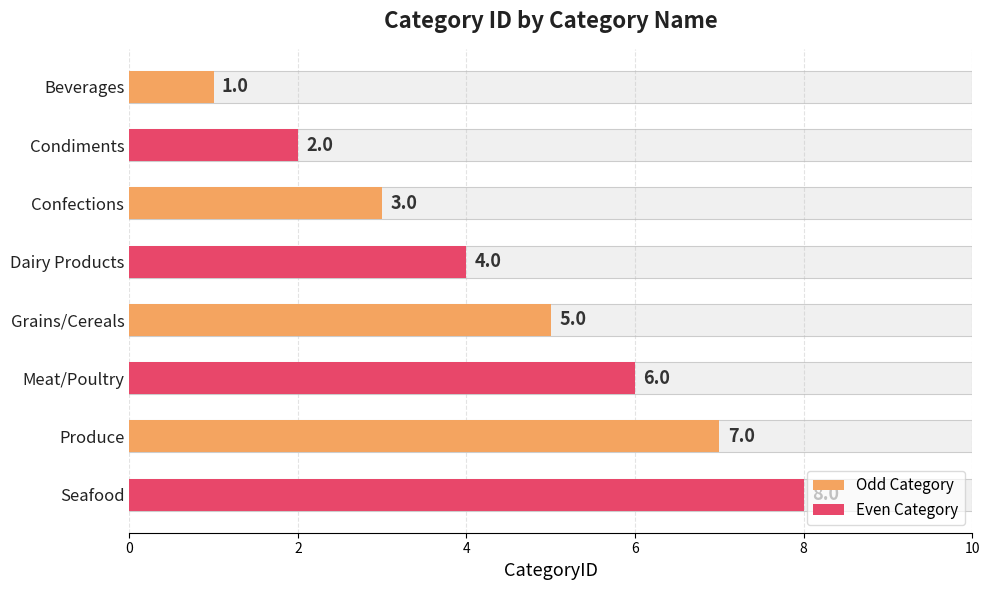

How many data points are less than 5?

4